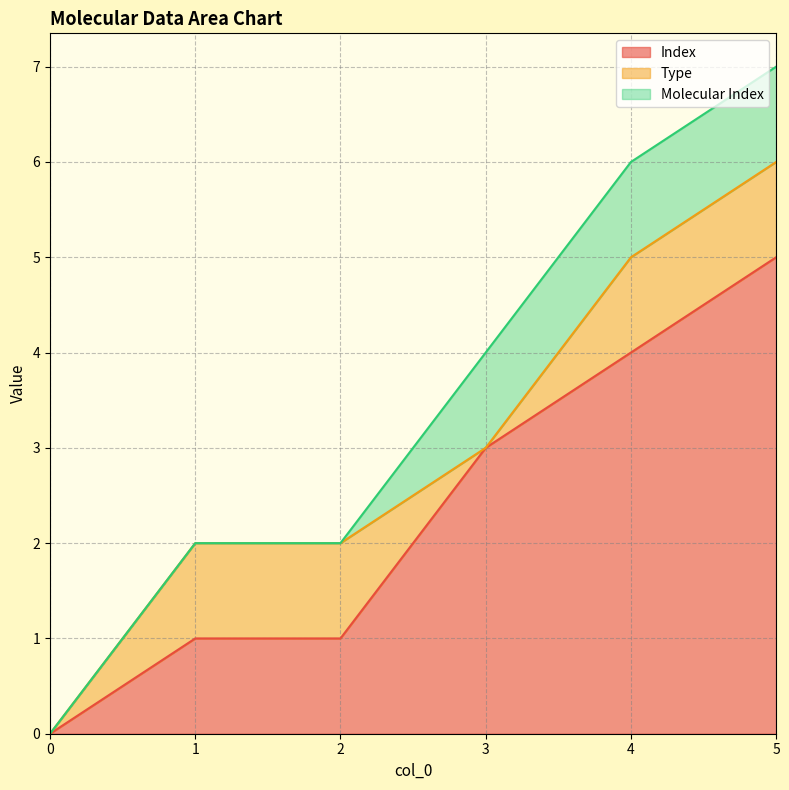

Rank the categories by Index value from lowest to highest.

0, 1, 2, 3, 4, 5